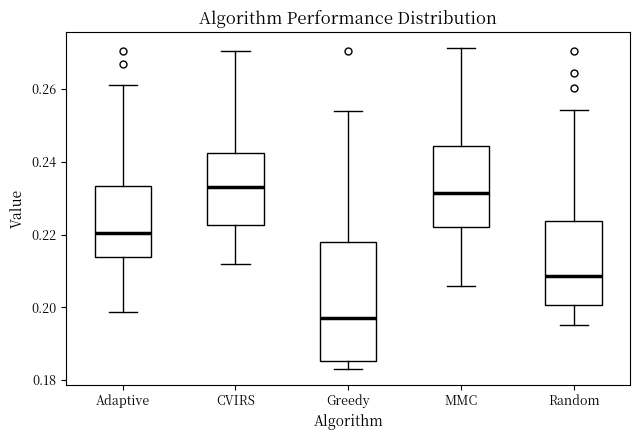

Reading left to right, transcribe this box plot: for each box, give where its median line is, the range the box spans, and where its two whiskers end, as read against the y-axis. The values are not printed on the chart, so give them approximately, as read against the axis.

Adaptive: median 0.220, box 0.214 to 0.234, whiskers 0.198 to 0.262
CVIRS: median 0.234, box 0.222 to 0.242, whiskers 0.212 to 0.270
Greedy: median 0.198, box 0.186 to 0.218, whiskers 0.184 to 0.254
MMC: median 0.232, box 0.222 to 0.244, whiskers 0.206 to 0.272
Random: median 0.208, box 0.200 to 0.224, whiskers 0.196 to 0.254